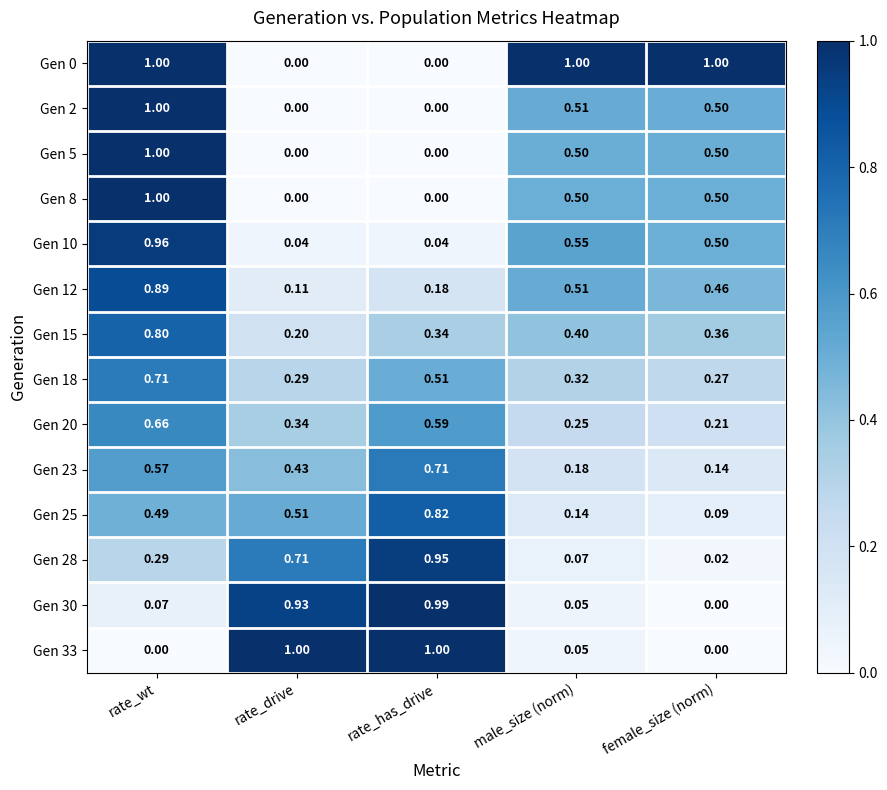

Is the value of Gen 0 at male_size (norm) greater than the value of Gen 12 at male_size (norm)?

Yes